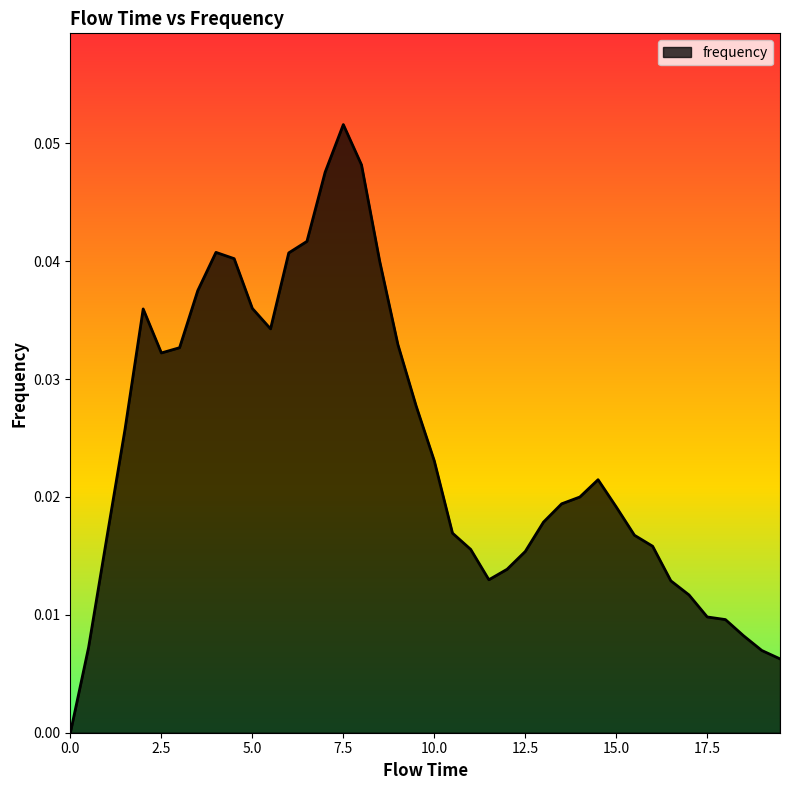

Which category has the highest value across all series?

7.5